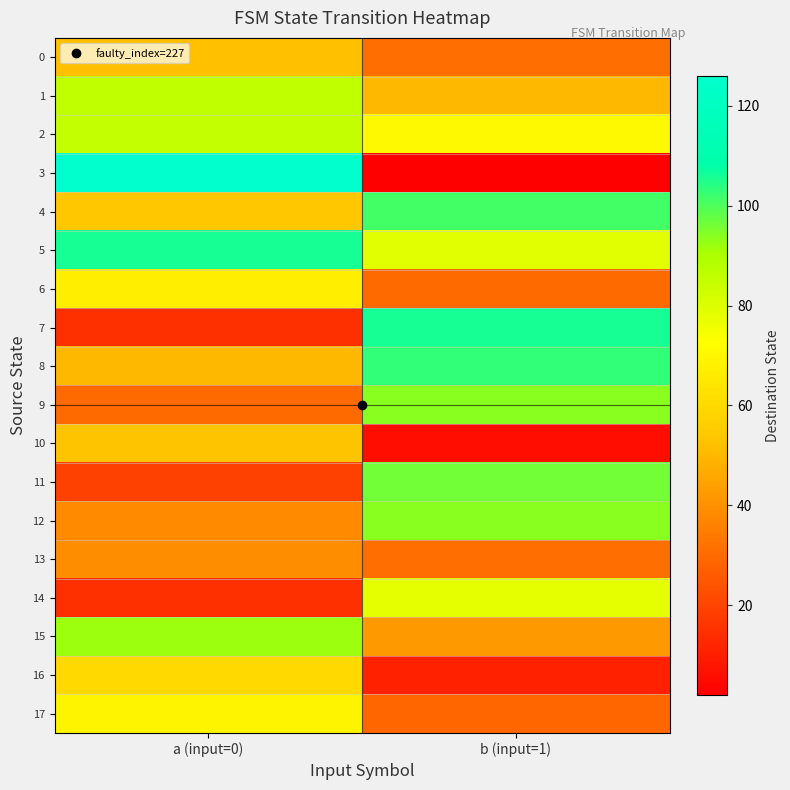

How many data points does each series have?

2